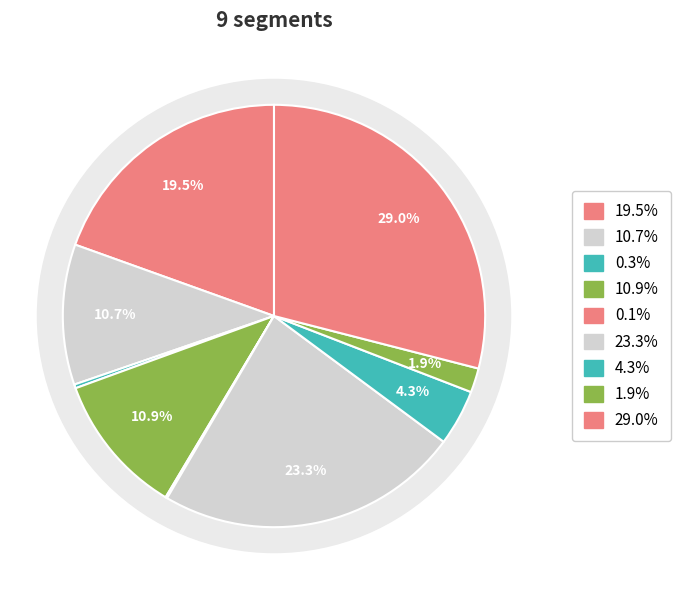

Which slice is the smallest?

signal segment 5